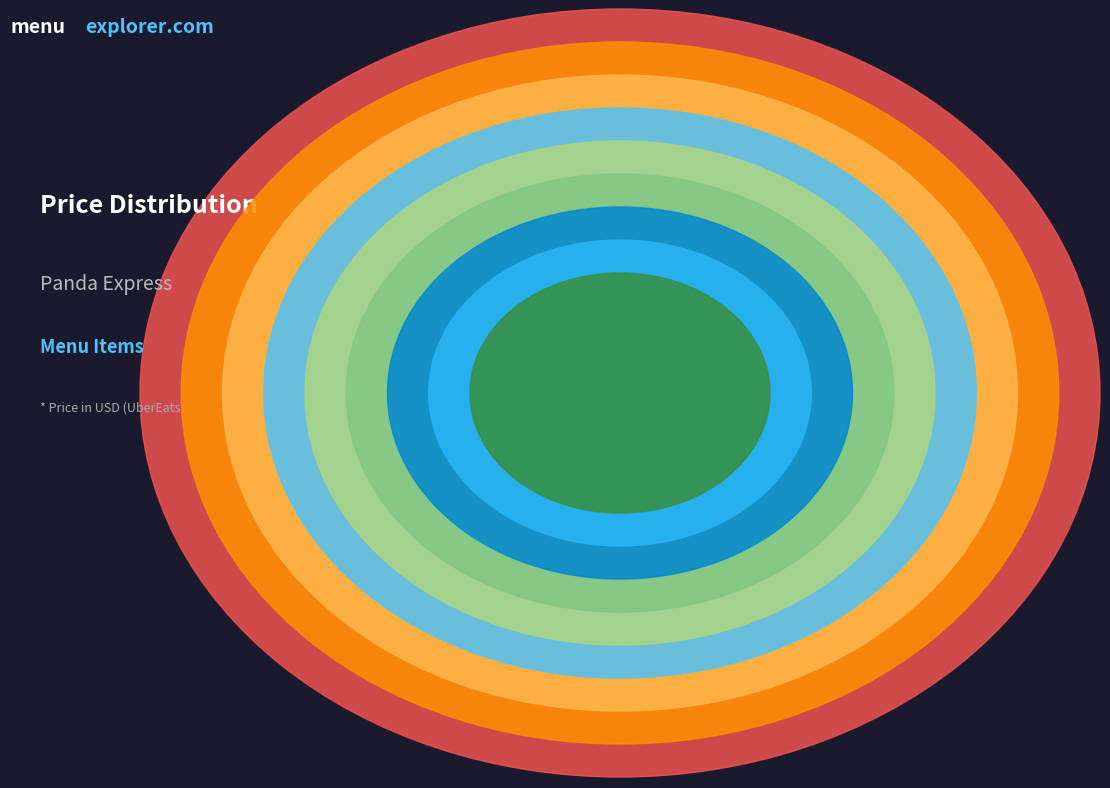

What percentage is the PLATE slice, to the nearest percent?

2%